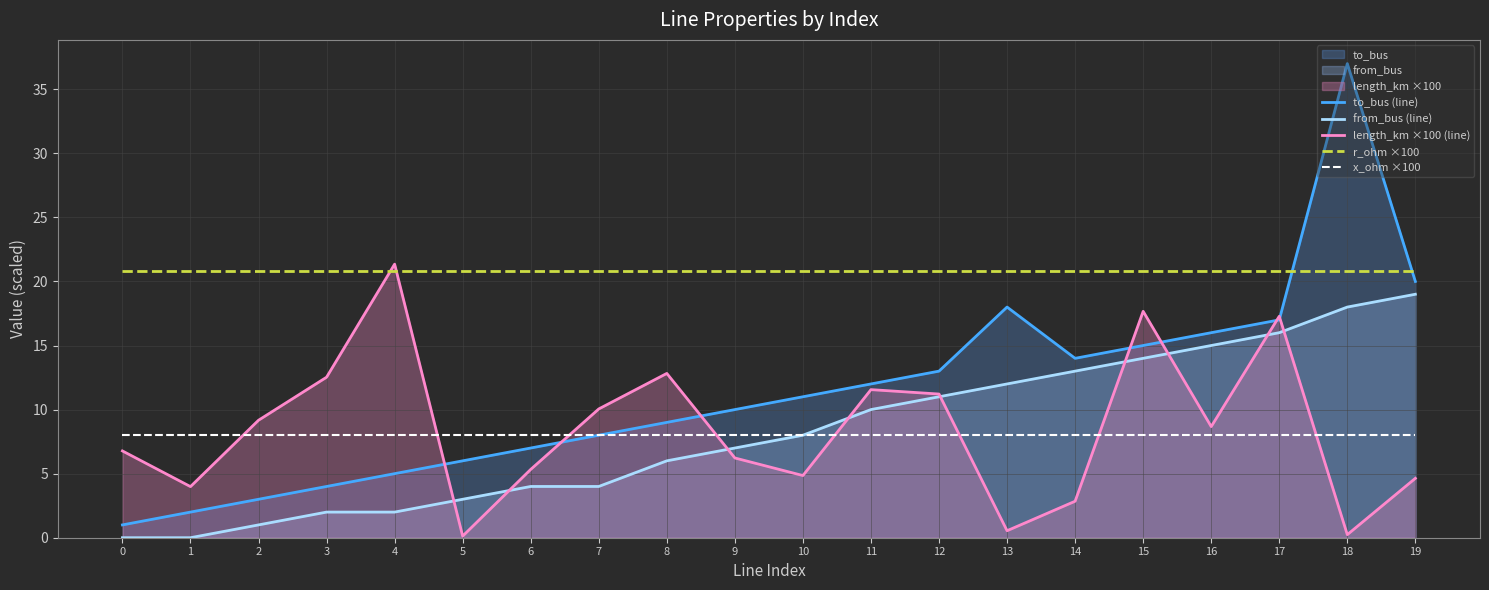

How many values in the length_km ×100 (line) series exceed 8?

10